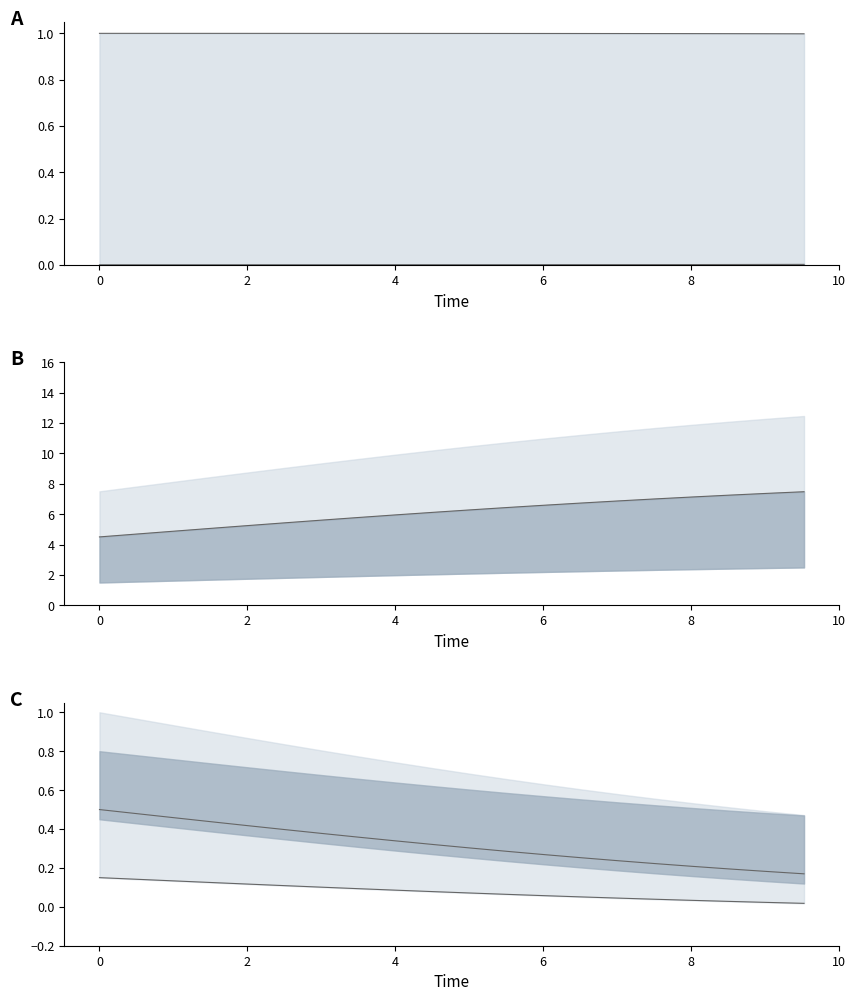

True or false: D mid and C lower cross at least once.

False